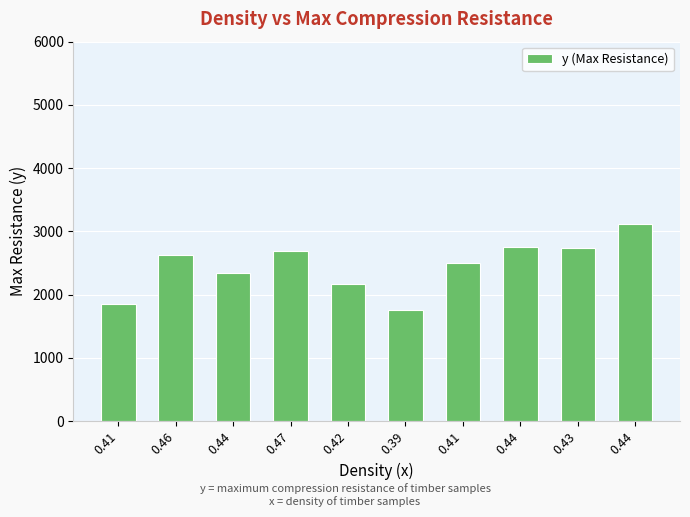

At which category does the chart reach its minimum across all series?

0.39